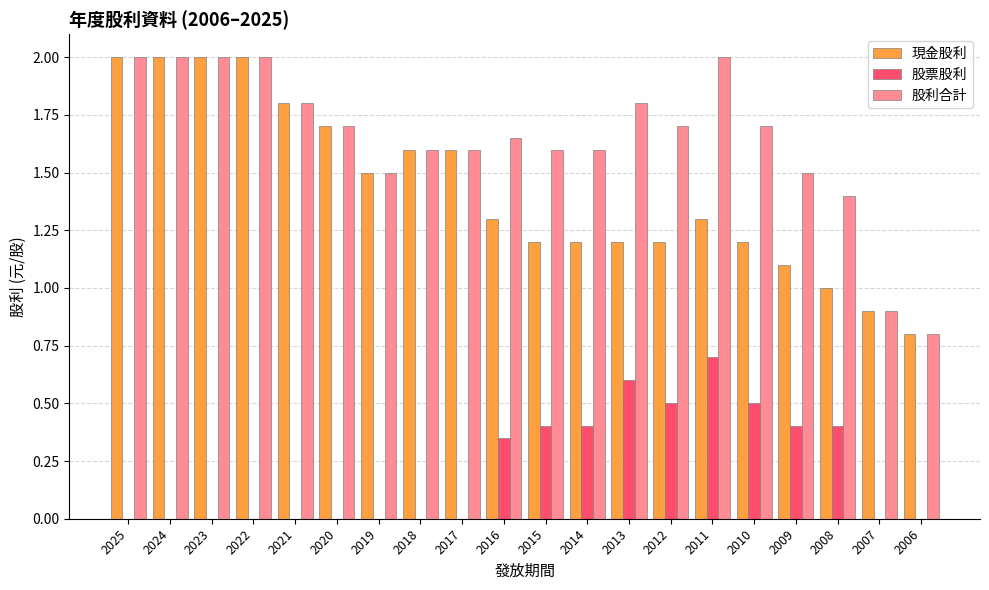

What is the total value across all series at 2025?

4.0